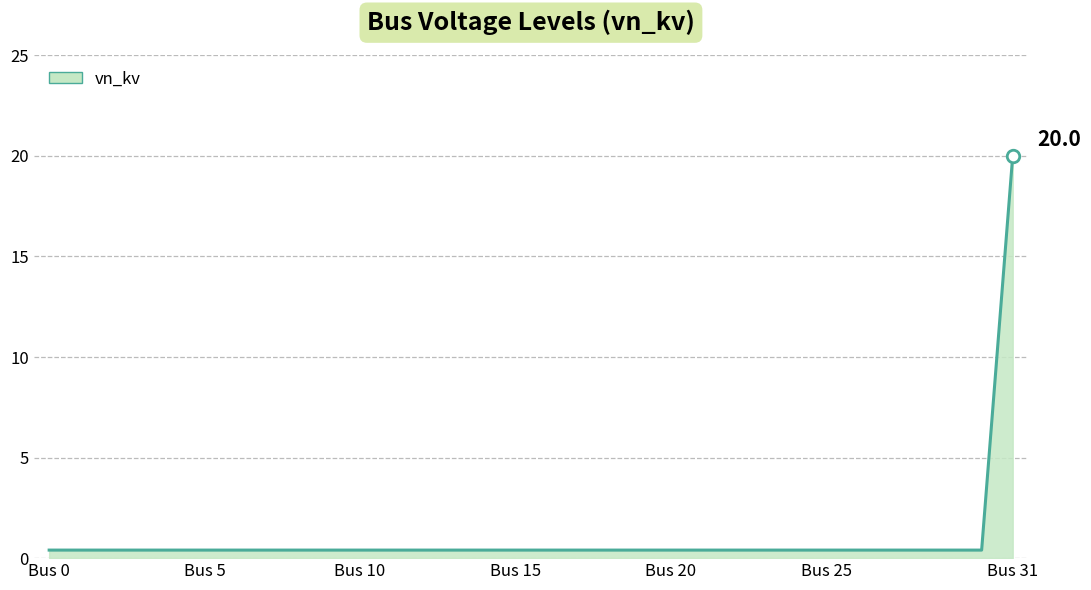

What is the greatest value displayed?

20.0